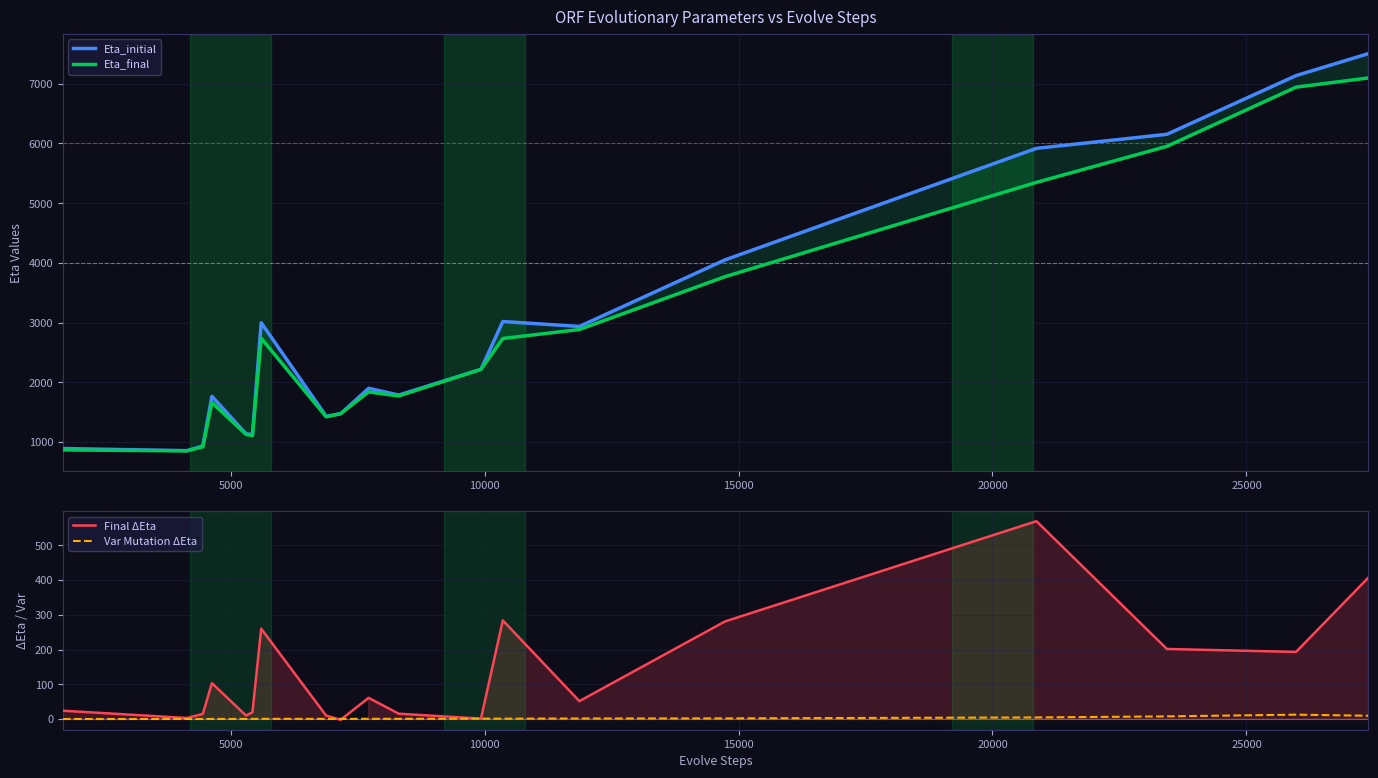

What is the average value of the Eta_final series?

2775.8